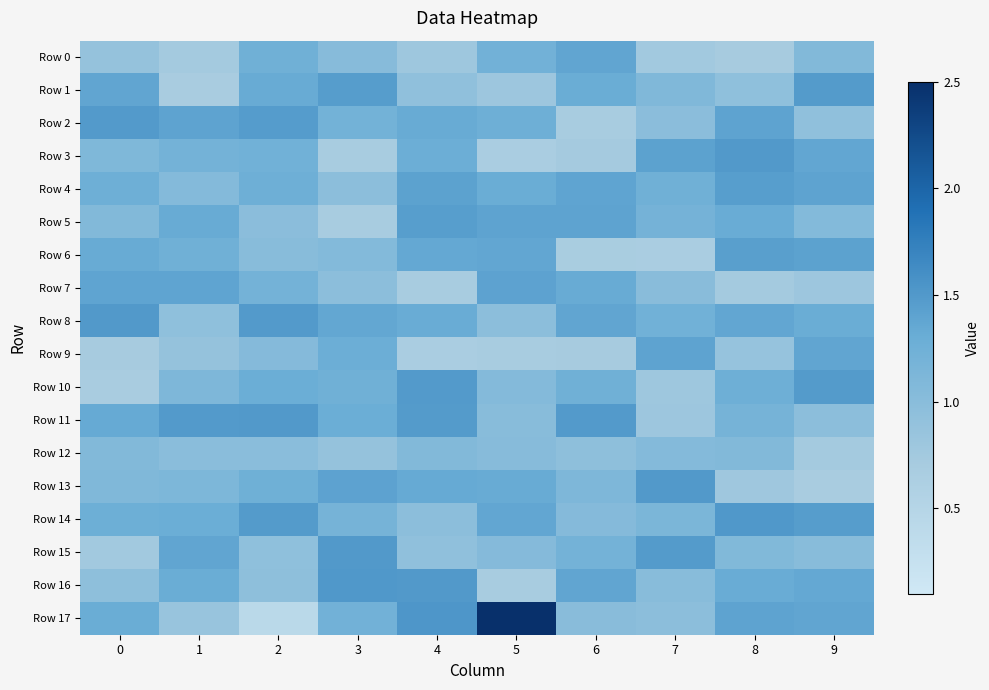

Reading right to left, what are all the values shown in this chart?

Row 0: 9=1.1	8=0.7	7=0.8	6=1.4	5=1.2	4=0.8	3=1.0	2=1.3	1=0.7	0=0.9
Row 1: 9=1.5	8=0.9	7=1.1	6=1.3	5=0.8	4=0.9	3=1.5	2=1.3	1=0.7	0=1.4
Row 2: 9=0.9	8=1.4	7=1.0	6=0.7	5=1.3	4=1.3	3=1.2	2=1.5	1=1.4	0=1.5
Row 3: 9=1.4	8=1.5	7=1.4	6=0.7	5=0.7	4=1.3	3=0.7	2=1.2	1=1.2	0=1.1
Row 4: 9=1.4	8=1.5	7=1.2	6=1.4	5=1.3	4=1.4	3=1.0	2=1.3	1=1.1	0=1.3
Row 5: 9=1.1	8=1.3	7=1.2	6=1.4	5=1.4	4=1.5	3=0.7	2=1.0	1=1.3	0=1.1
Row 6: 9=1.4	8=1.4	7=0.7	6=0.7	5=1.4	4=1.4	3=1.1	2=1.0	1=1.3	0=1.3
Row 7: 9=0.8	8=0.7	7=1.0	6=1.3	5=1.4	4=0.7	3=1.0	2=1.2	1=1.4	0=1.4
Row 8: 9=1.3	8=1.4	7=1.2	6=1.4	5=1.0	4=1.3	3=1.4	2=1.5	1=0.9	0=1.5
Row 9: 9=1.4	8=0.9	7=1.4	6=0.7	5=0.7	4=0.7	3=1.3	2=1.0	1=0.9	0=0.7
Row 10: 9=1.5	8=1.3	7=0.8	6=1.3	5=1.0	4=1.5	3=1.2	2=1.3	1=1.1	0=0.7
Row 11: 9=1.0	8=1.2	7=0.8	6=1.5	5=1.0	4=1.5	3=1.3	2=1.5	1=1.5	0=1.3
Row 12: 9=0.7	8=1.1	7=1.0	6=0.9	5=1.0	4=1.1	3=0.9	2=1.0	1=1.0	0=1.1
Row 13: 9=0.7	8=0.8	7=1.5	6=1.1	5=1.3	4=1.3	3=1.4	2=1.3	1=1.1	0=1.1
Row 14: 9=1.5	8=1.5	7=1.1	6=1.0	5=1.4	4=1.0	3=1.2	2=1.5	1=1.3	0=1.3
Row 15: 9=1.0	8=1.1	7=1.5	6=1.2	5=1.0	4=0.9	3=1.5	2=0.9	1=1.4	0=0.8
Row 16: 9=1.4	8=1.3	7=1.0	6=1.4	5=0.7	4=1.5	3=1.5	2=0.9	1=1.3	0=0.9
Row 17: 9=1.4	8=1.4	7=1.0	6=1.0	5=2.5	4=1.5	3=1.2	2=0.4	1=0.9	0=1.3